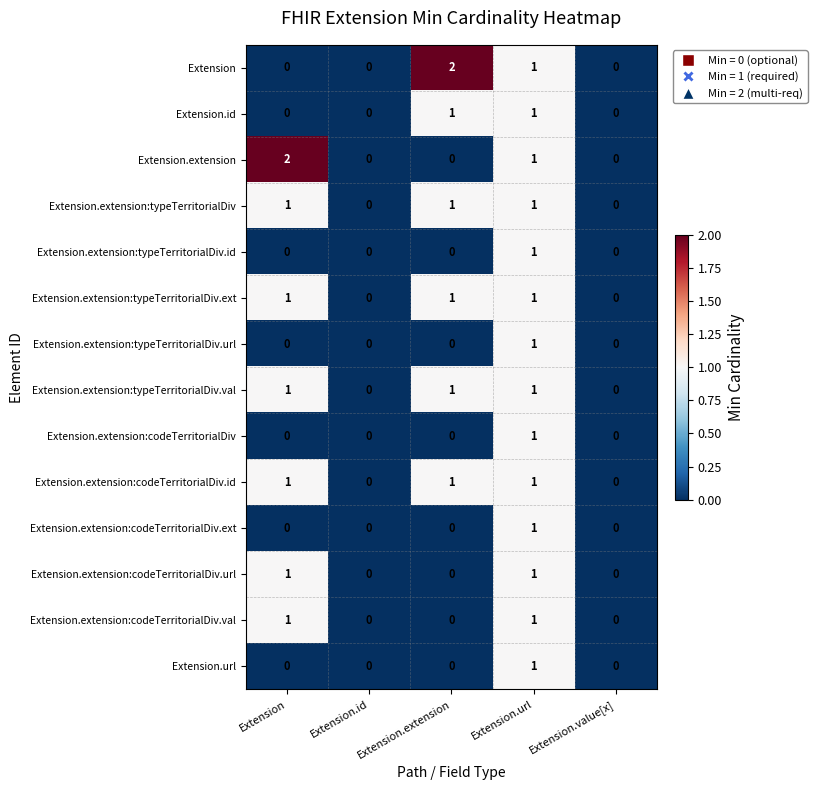

How many Extension.extension:codeTerritorialDiv.id values are between 0 and 1?

5